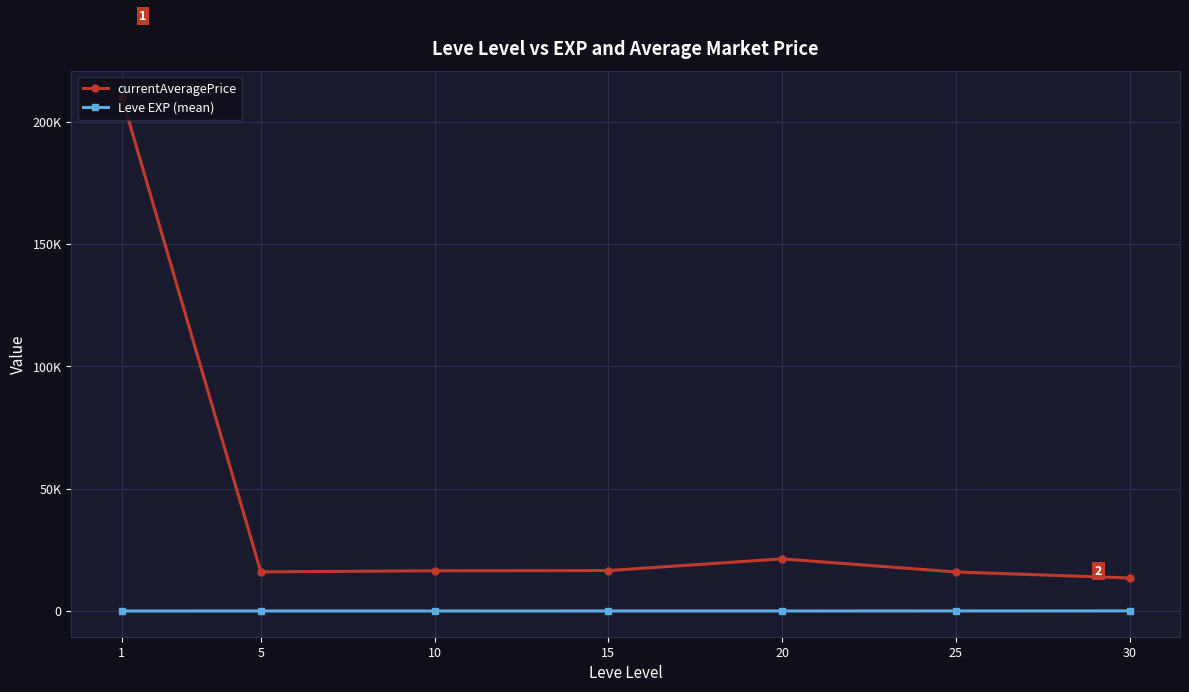

What are all the series names shown in the legend?

currentAveragePrice, Leve EXP (mean)